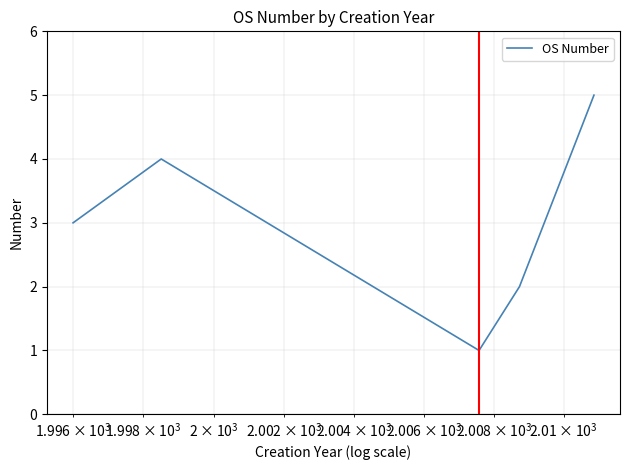

What is the difference between the maximum and second lowest values?

3